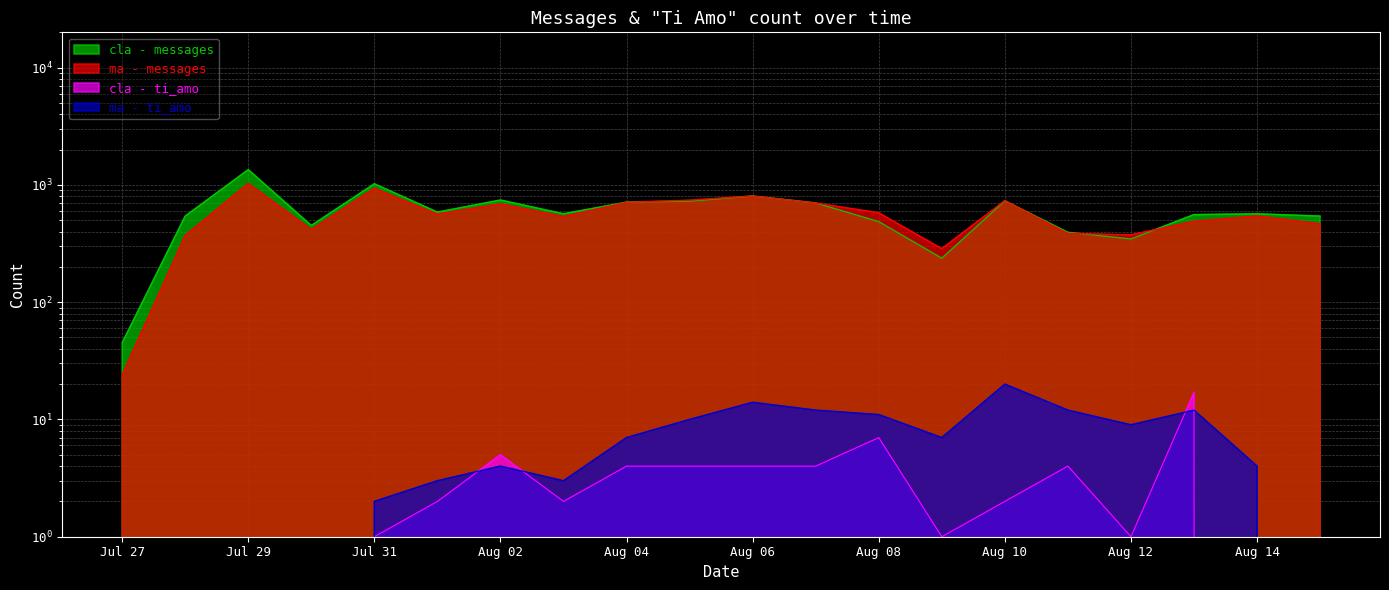

What is the sum of all ma - ti_amo values?

130